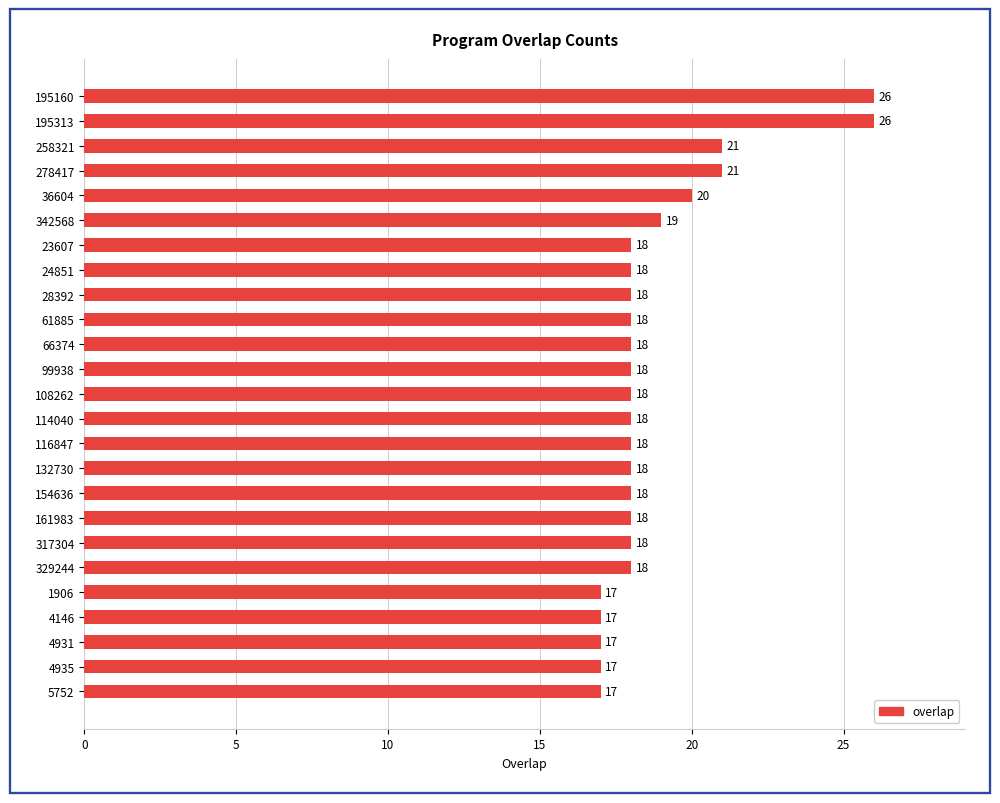

How many values are below 18?

5